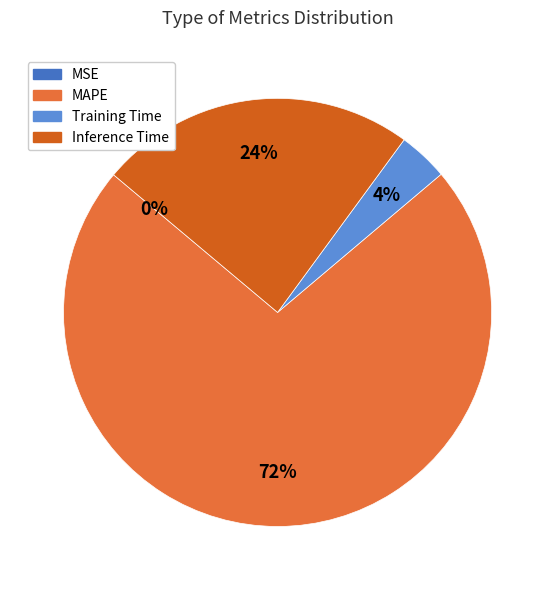

Does MAPE account for over 50% of the chart?

Yes